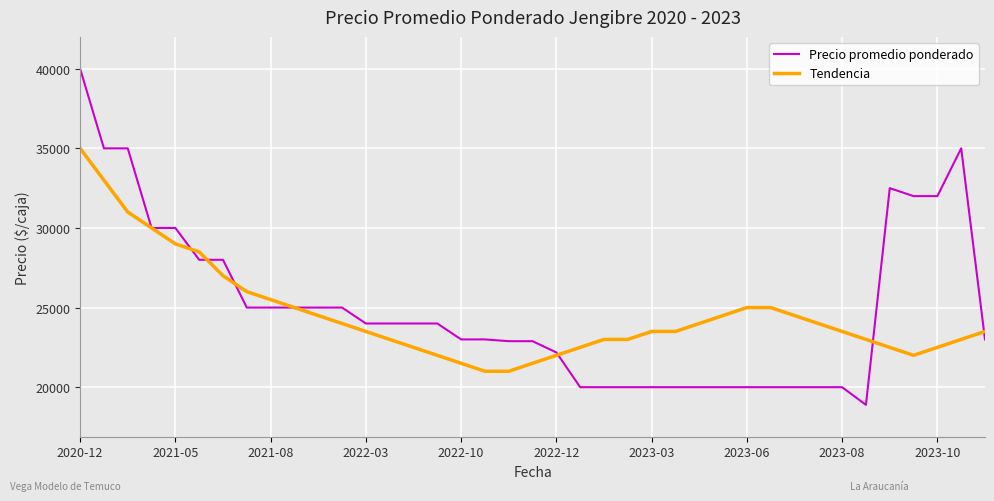

Rank the series by their maximum value, from highest to lowest.

Precio promedio ponderado, Tendencia